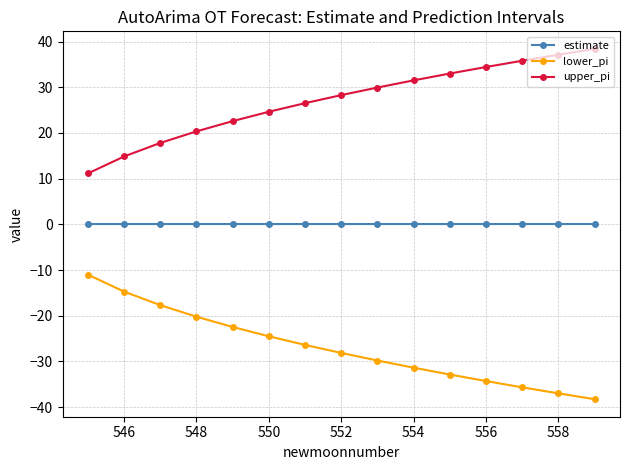

What is the value of the upper_pi point at the 8th from the left?

28.3